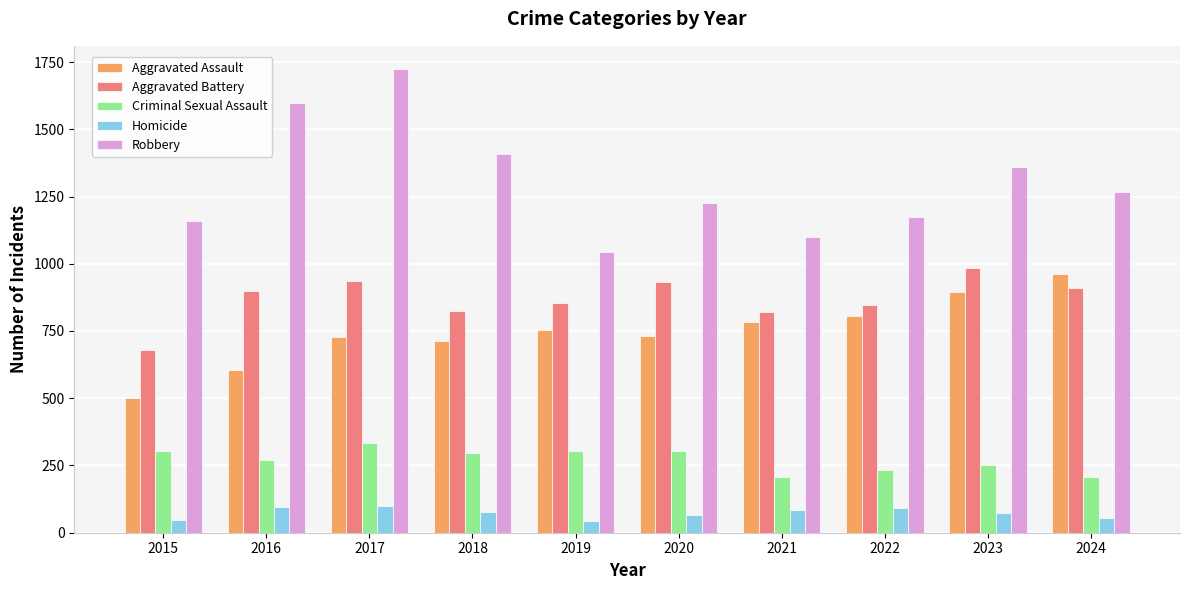

What is the difference between the maximum and minimum values in the Robbery series?

681